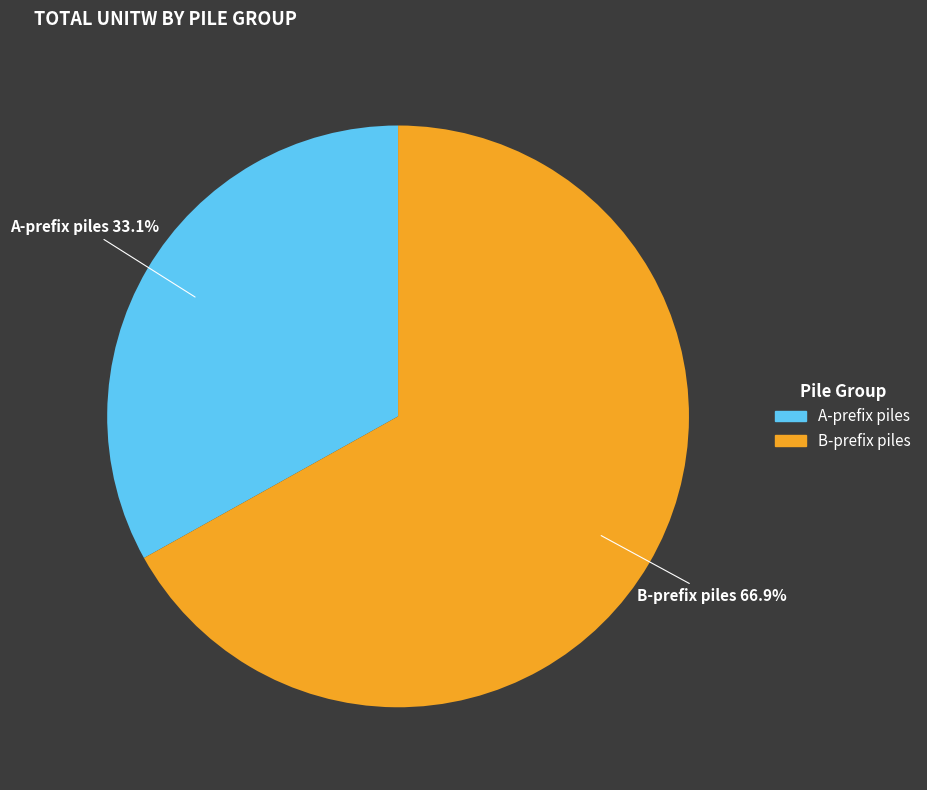

How many slices are in this pie chart?

2